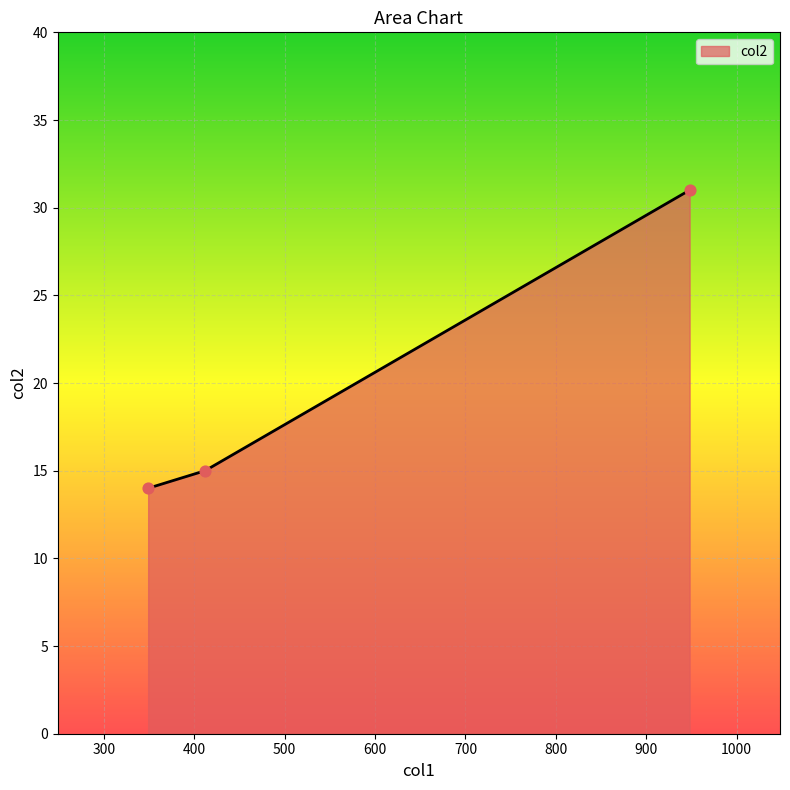

What is the smallest value displayed?

14